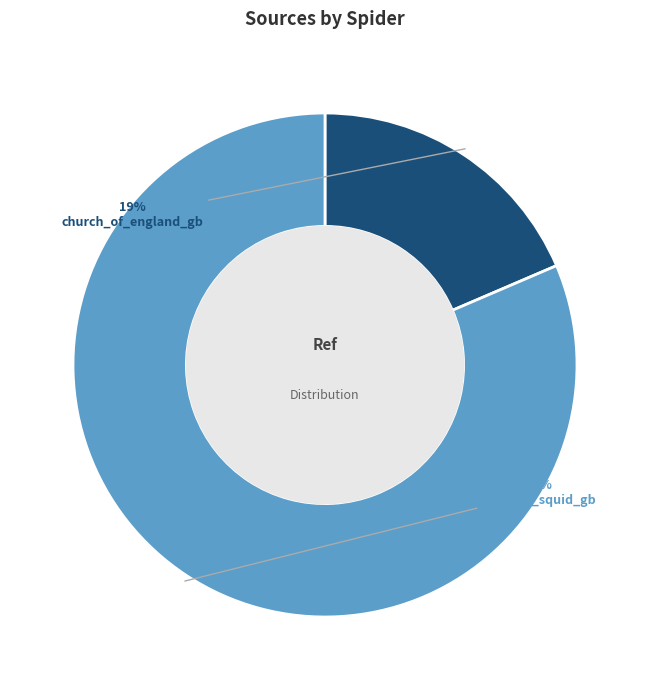

How many segments does this pie chart have?

2